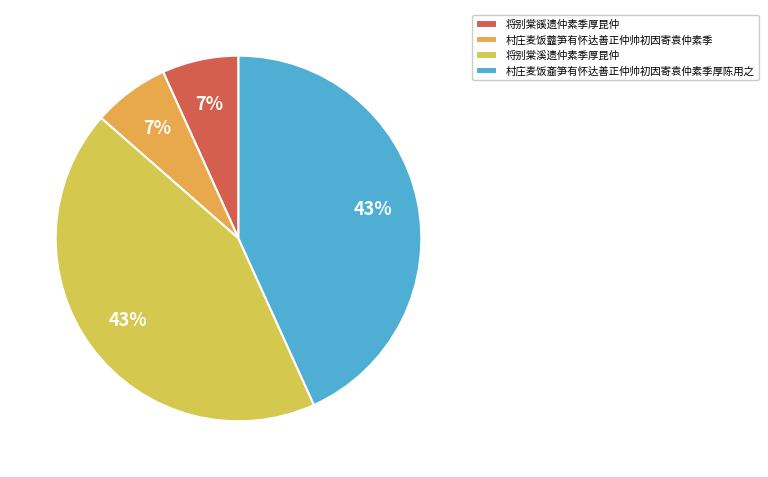

Is 村庄麦饭虀笋有怀达善正仲帅初因寄袁仲素季 the majority of the pie?

No